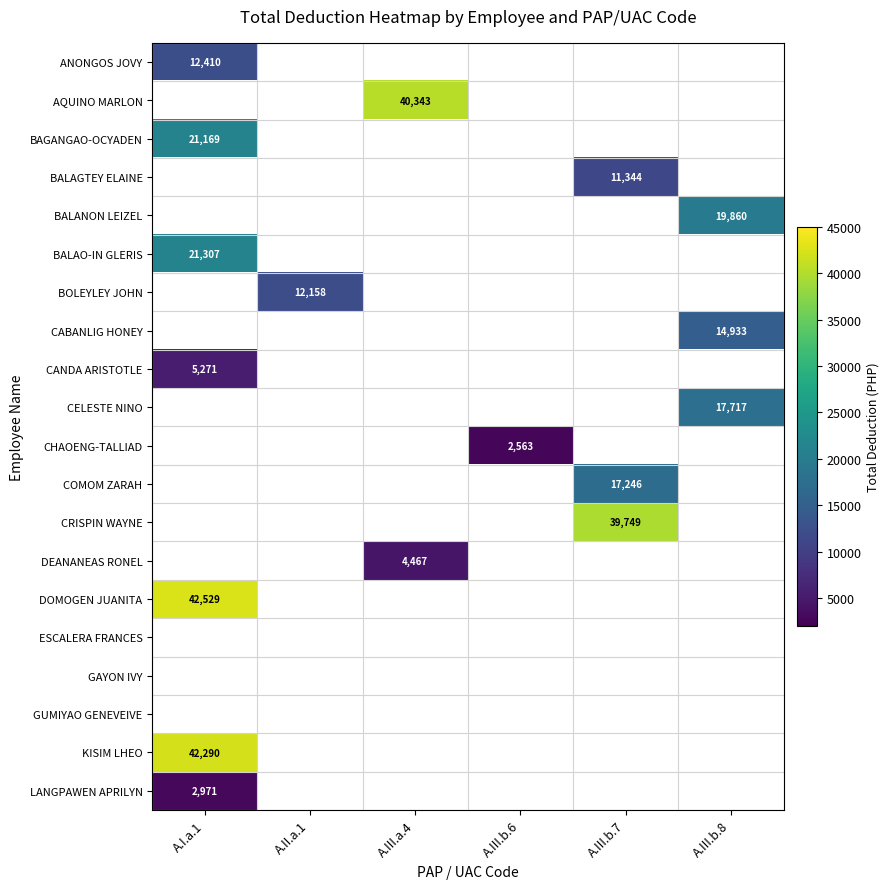

The value of BAGANGAO-OCYADEN at A.I.a.1 is 21169. True or false?

True